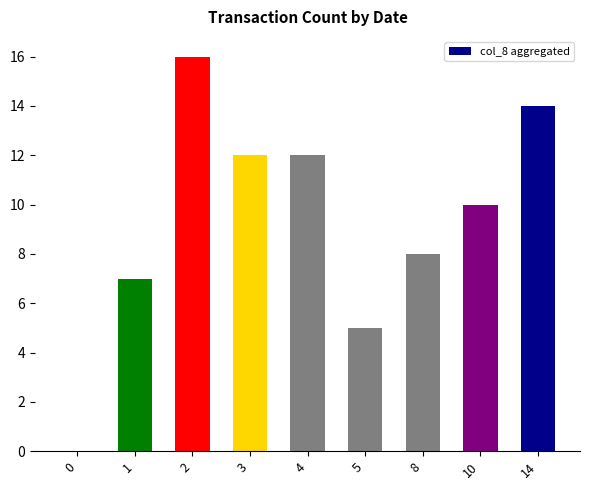

Which has a higher value, 5 or 3?

3